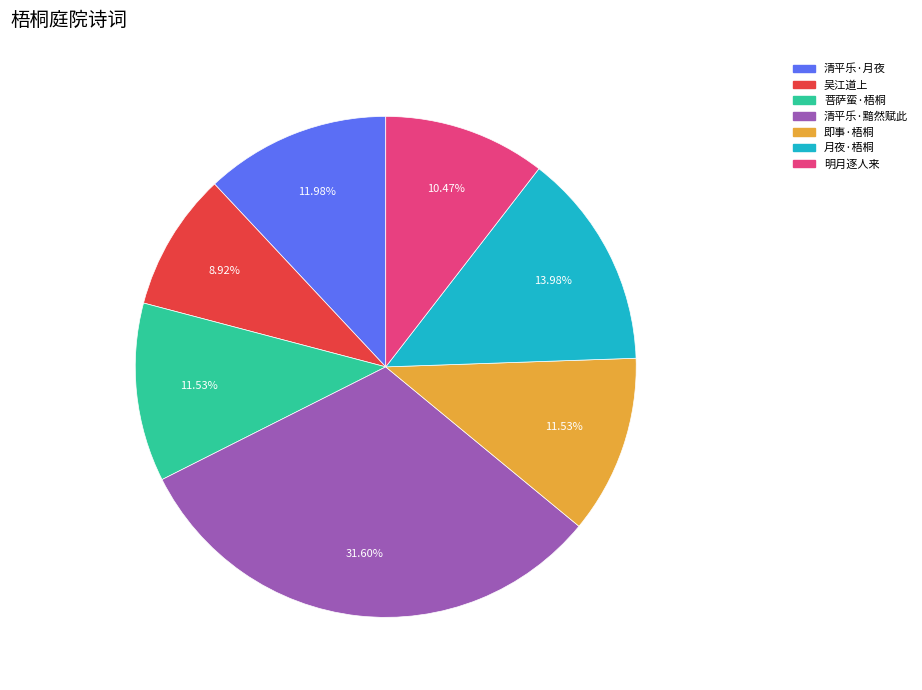

Is there a majority slice in this chart?

No